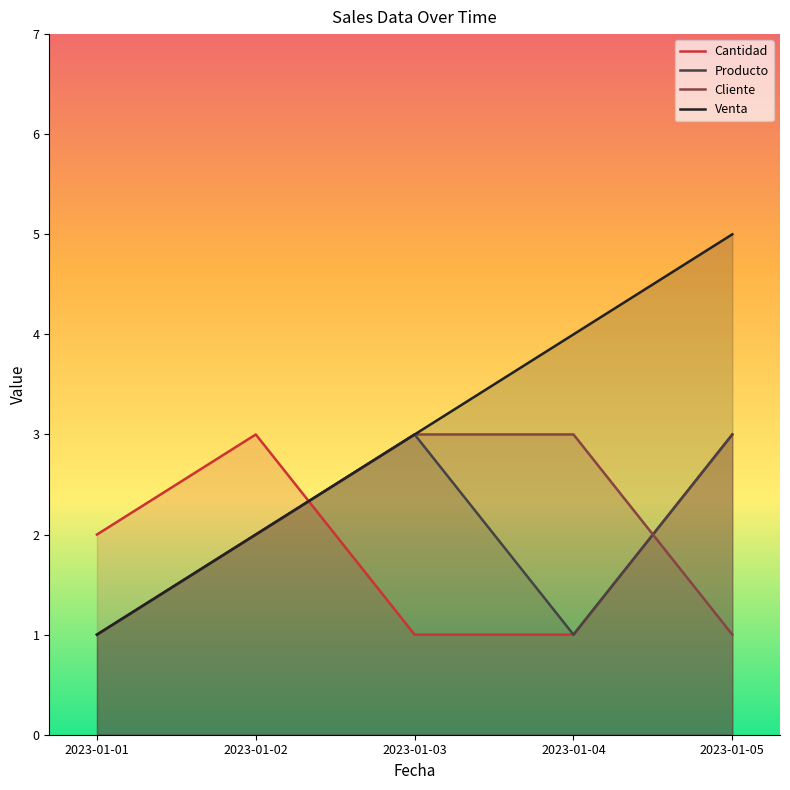

At which label does Producto reach its minimum?

2023-01-01